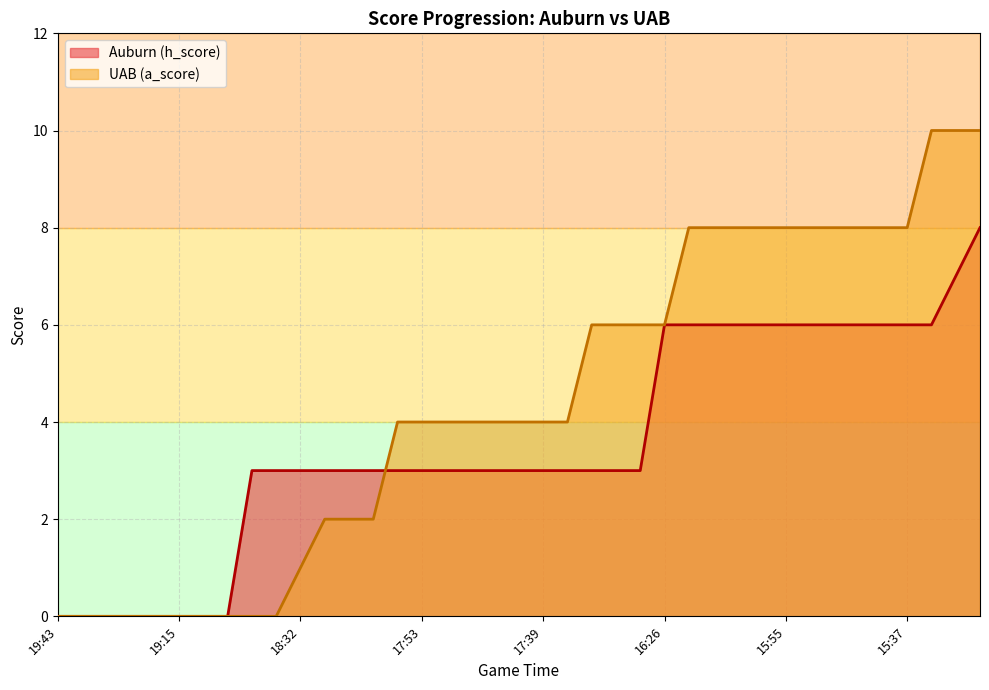

The Auburn (h_score) series shows 1 at 17:53. True or false?

False